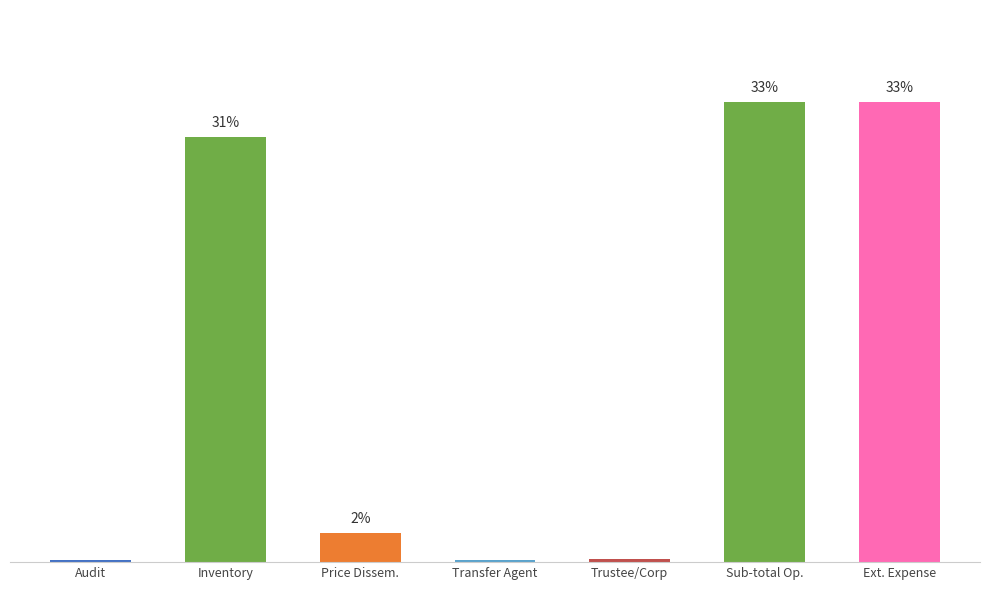

What is the change in value from Audit to Price Dissem.?

+2.0